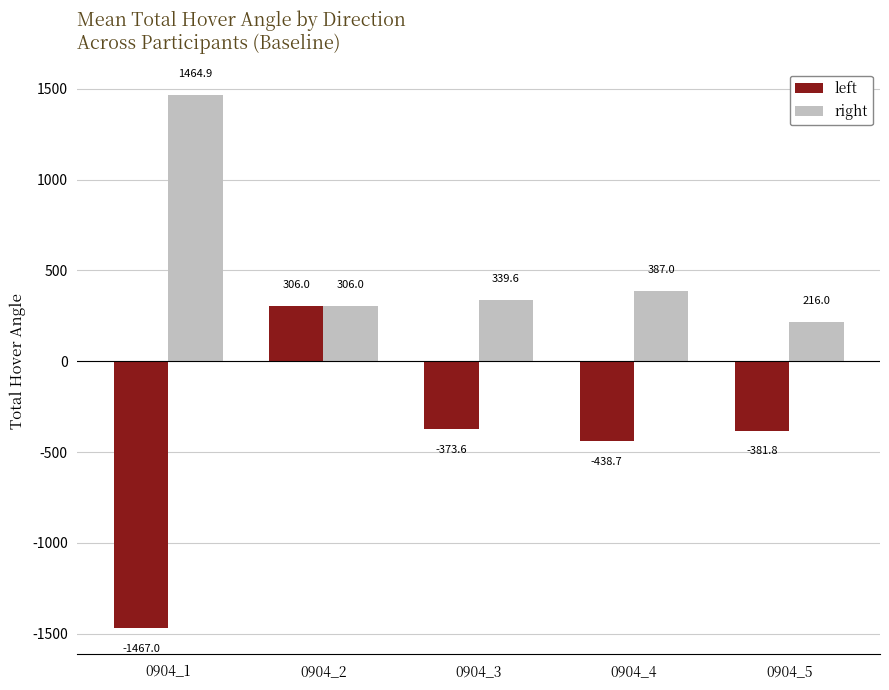

List the series in order of their peak value, highest first.

right, left